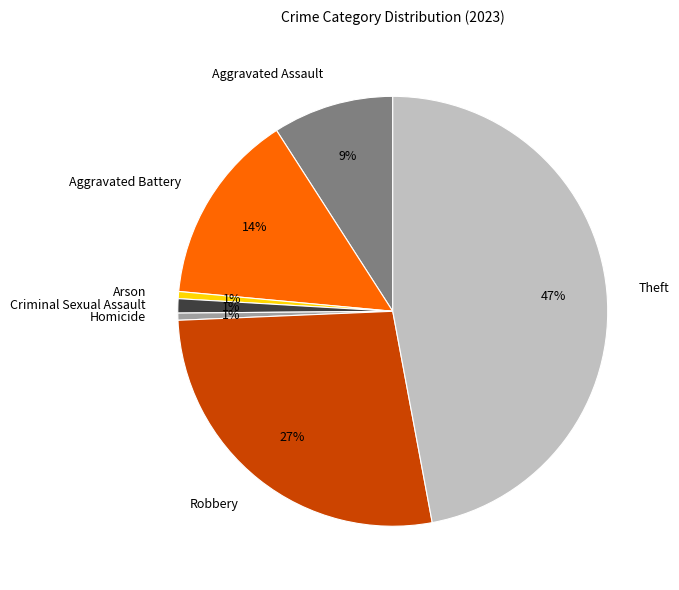

To the nearest percent, what is the difference between the Aggravated Battery and Aggravated Assault slice percentages?

5%